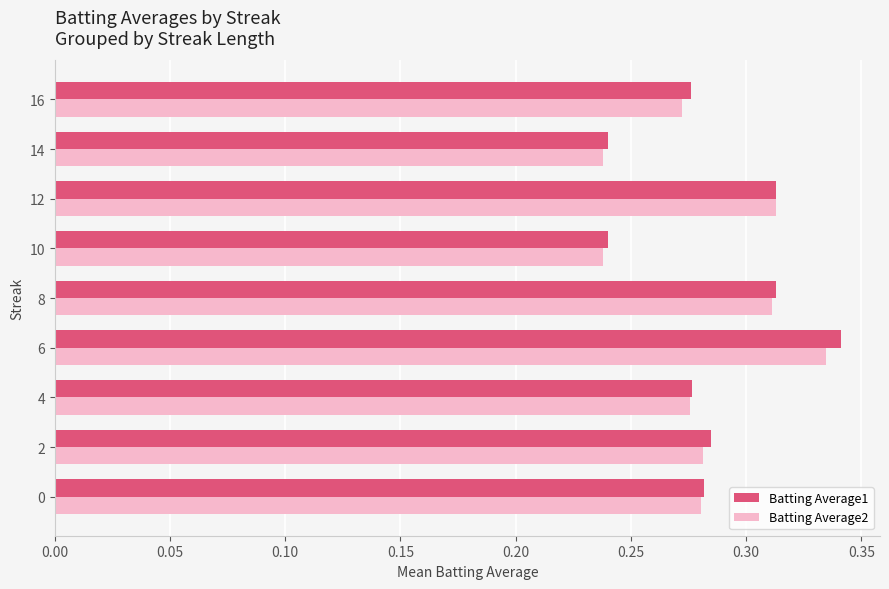

Count the Batting Average1 values in the range 0 to 1.

9